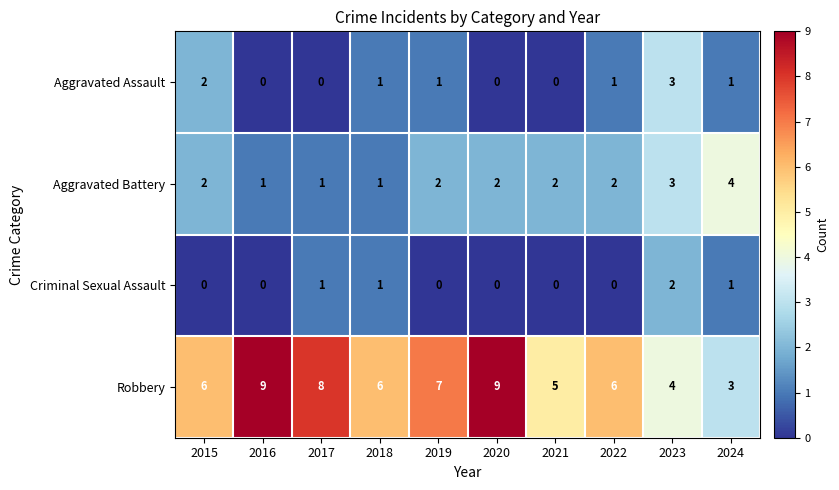

What is the sum of all Criminal Sexual Assault values?

5